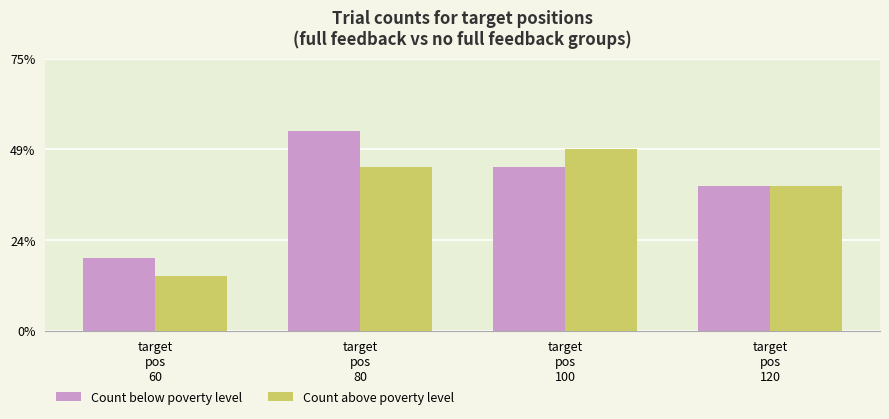

Are the bars grouped side by side (vs. stacked)?

Yes